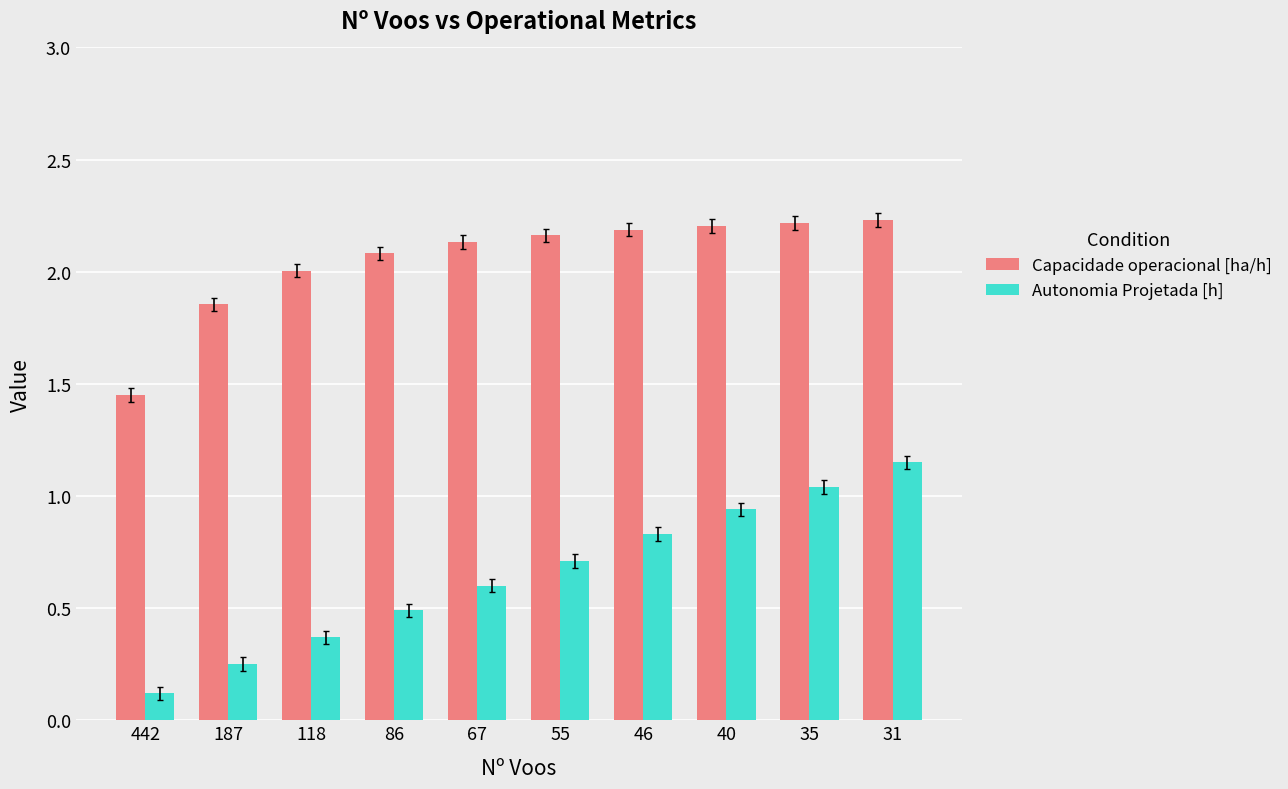

At which label does Autonomia Projetada [h] reach its peak?

31